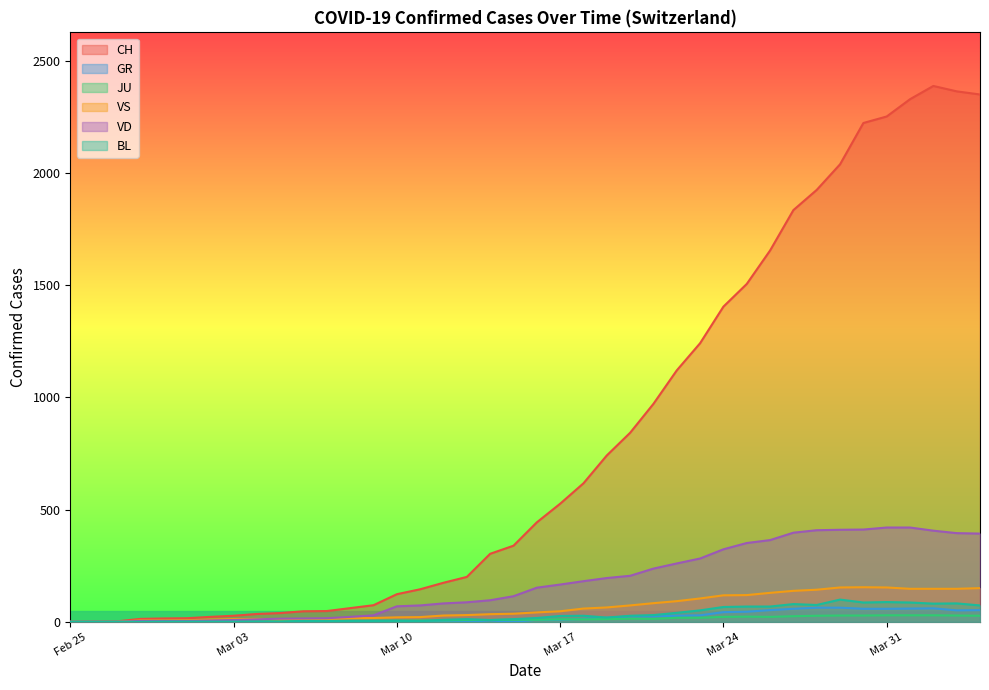

Which series has the largest total across all categories?

CH